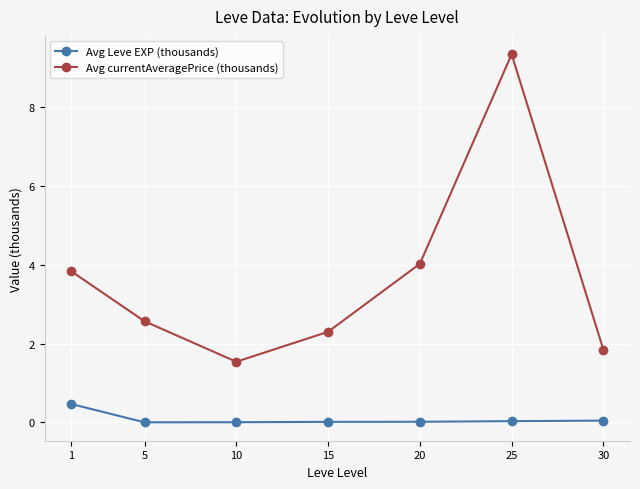

The Avg currentAveragePrice (thousands) series shows 3.9 at 5. True or false?

False